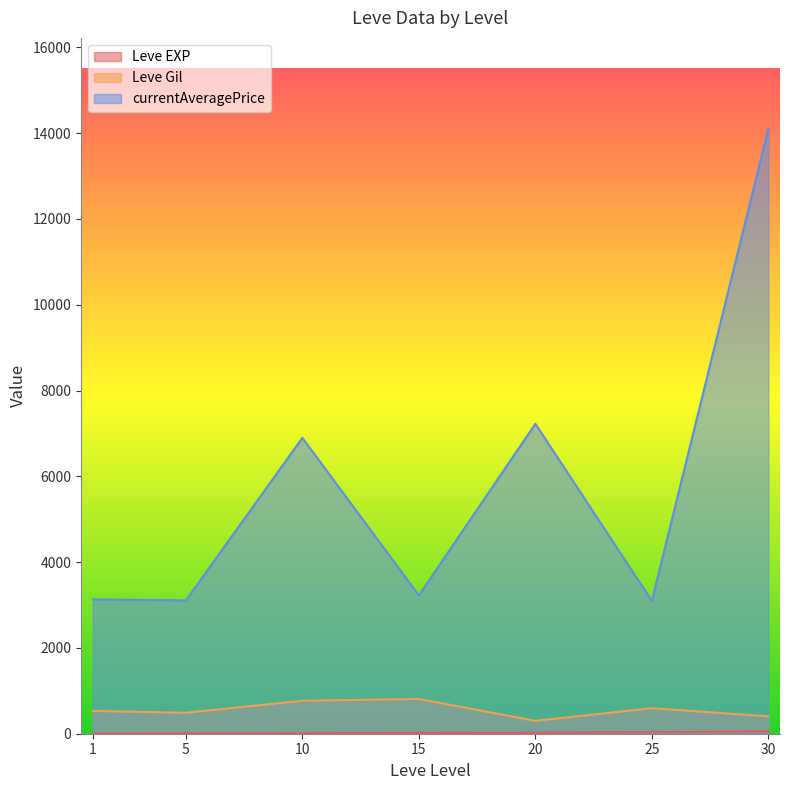

What is the difference between the maximum and minimum values in the Leve Gil series?

510.0